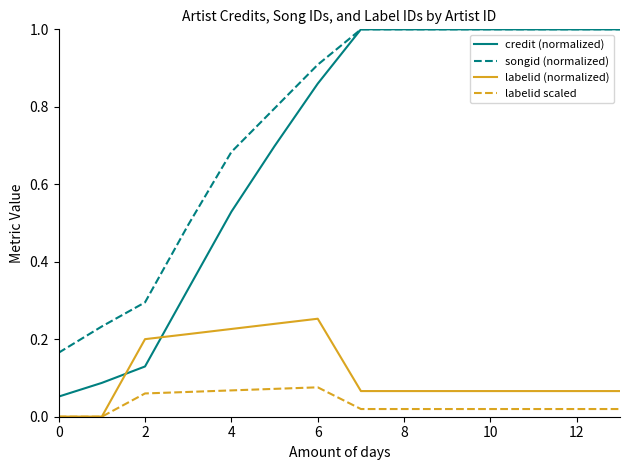

What is the greatest value displayed?

1.0